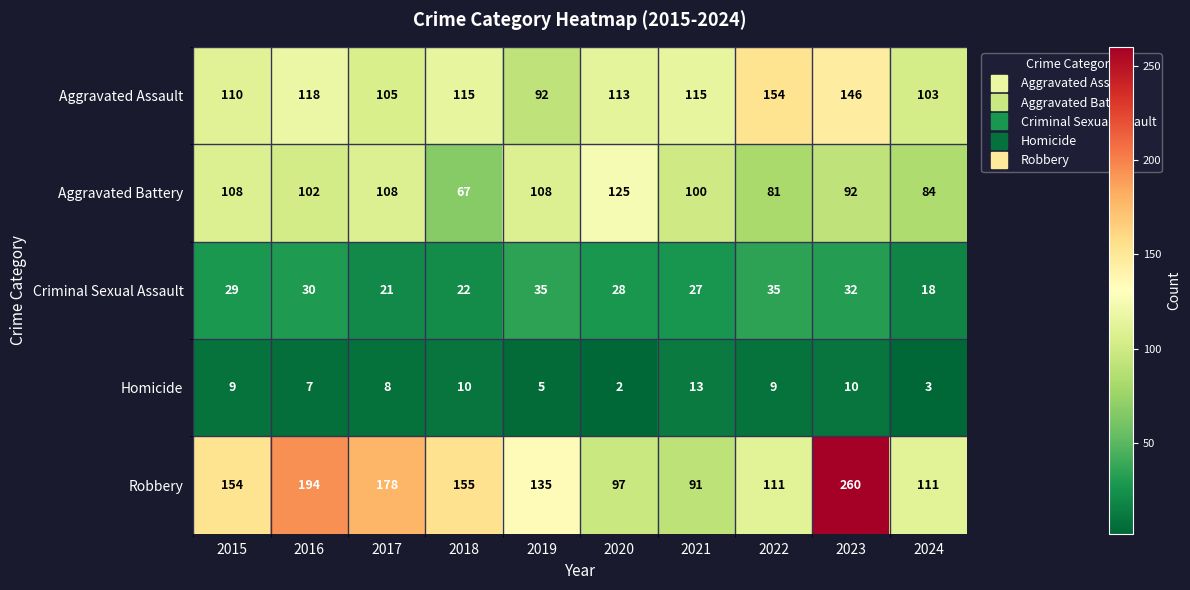

At 2022, list the series in order from largest to smallest.

Aggravated Assault, Robbery, Aggravated Battery, Criminal Sexual Assault, Homicide